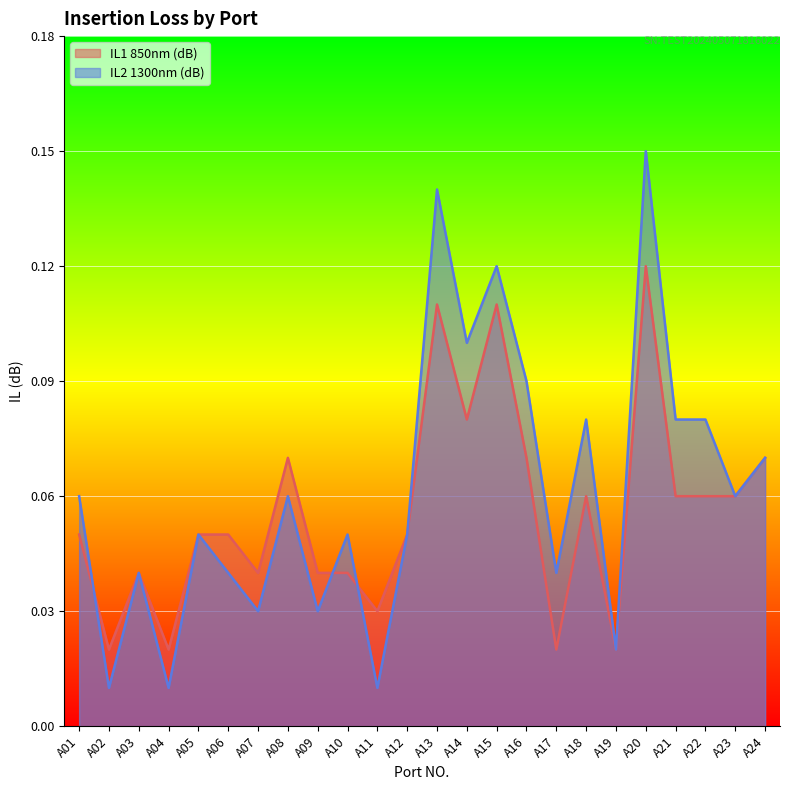

How many categories are shown in the chart?

24